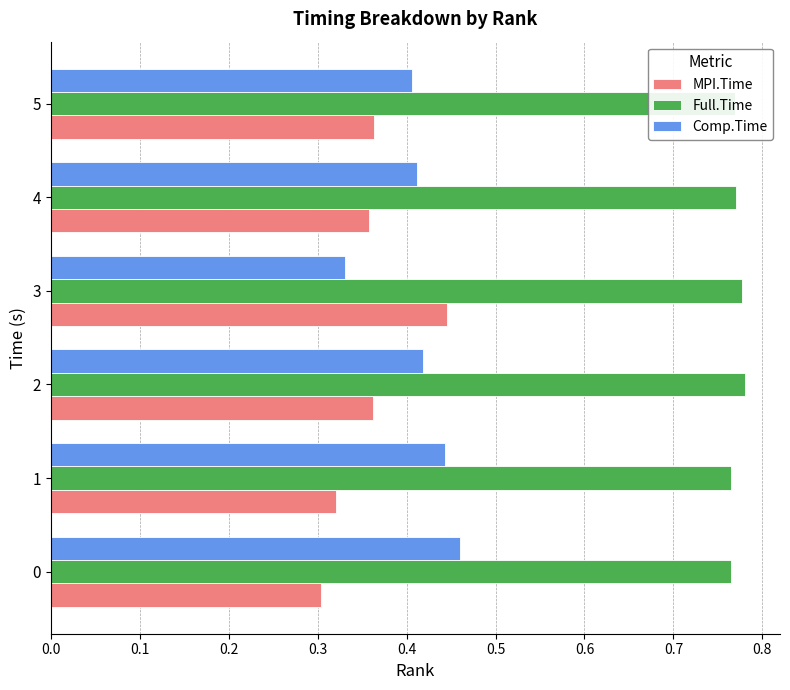

The value of Full.Time at 1 is 0.4. True or false?

False